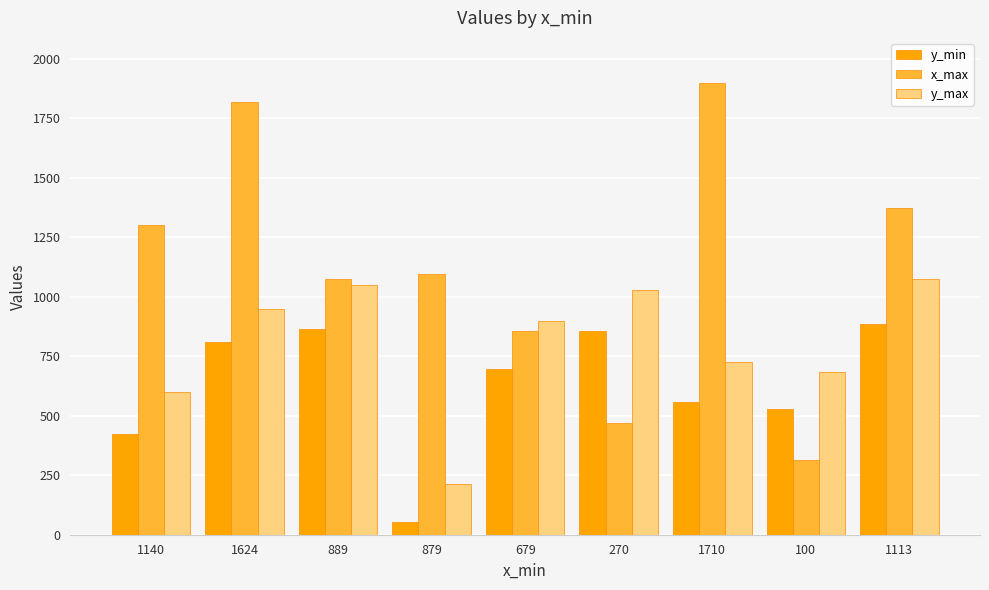

What is the label of the 8th bar from the right?

1624